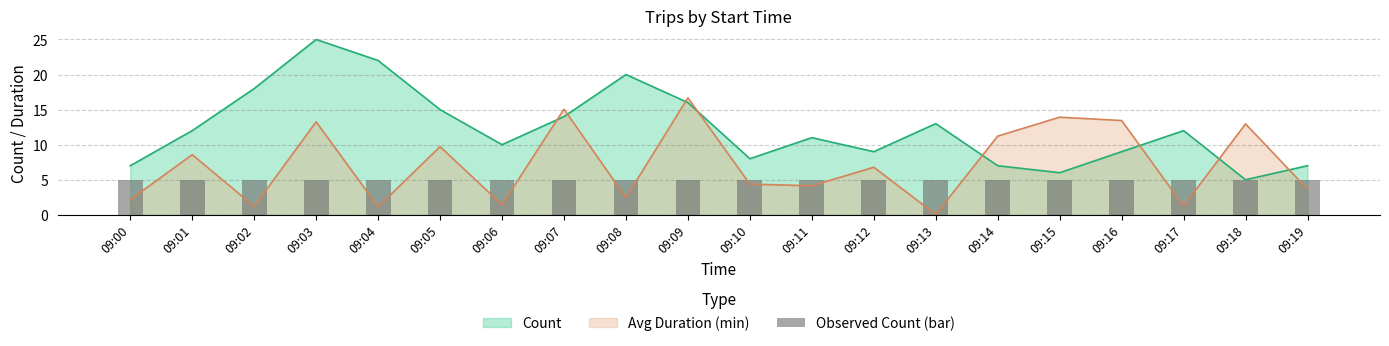

Which category has the lowest value in the Count series?

09:18